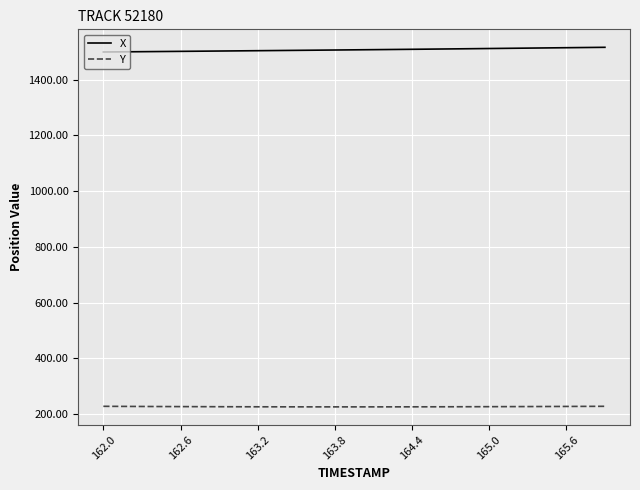

True or false: Y and X intersect in this chart.

False